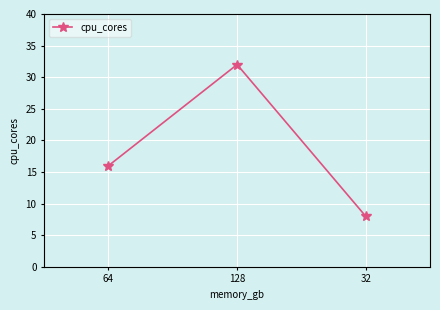

Read the value at 128, to the nearest 10.

30